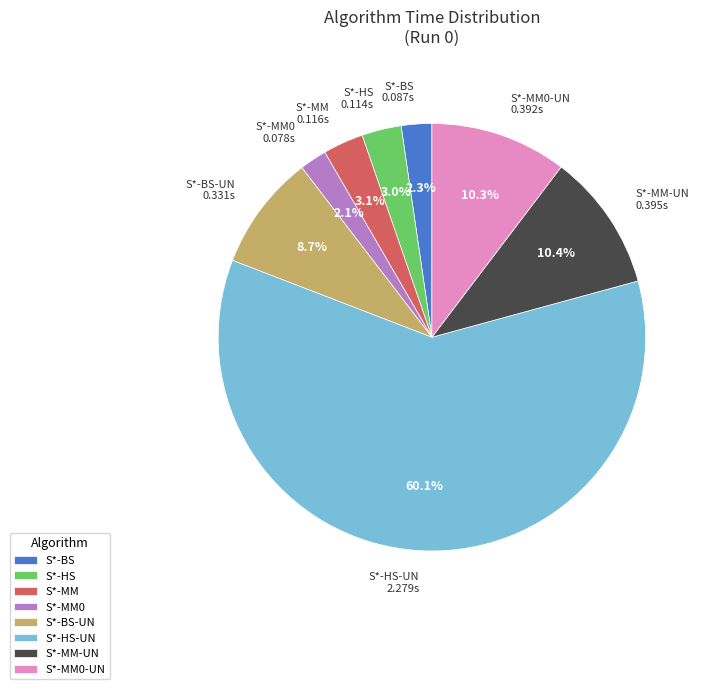

What is the ratio of the value at S*-MM-UN to the value at S*-HS-UN?

0.2